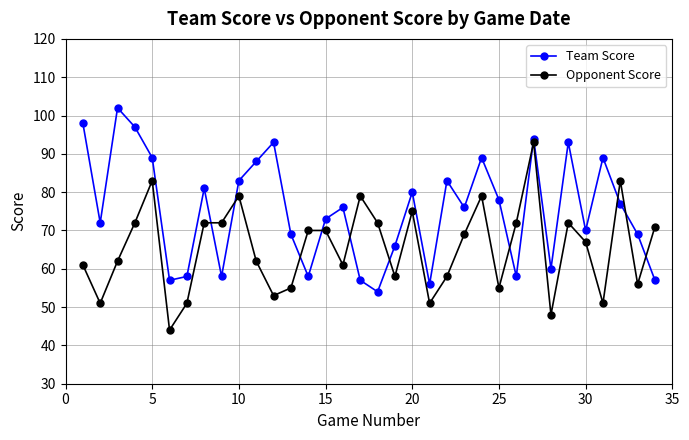

What is the value of the Opponent Score point at the 2nd from the left?

51